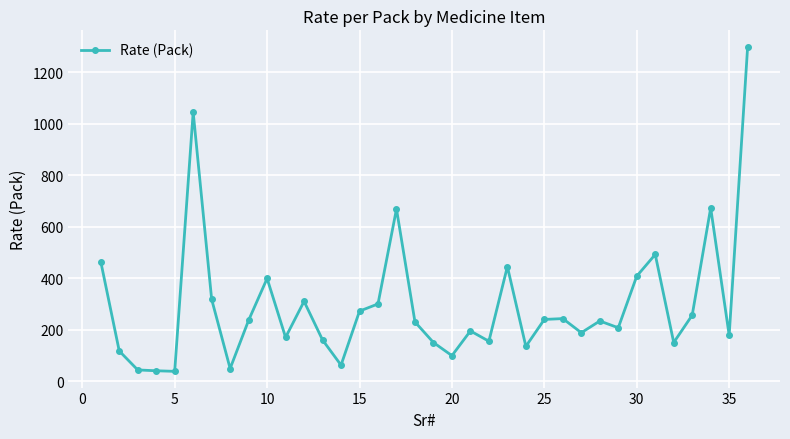

What is the value of the 22nd point from the left?

155.0